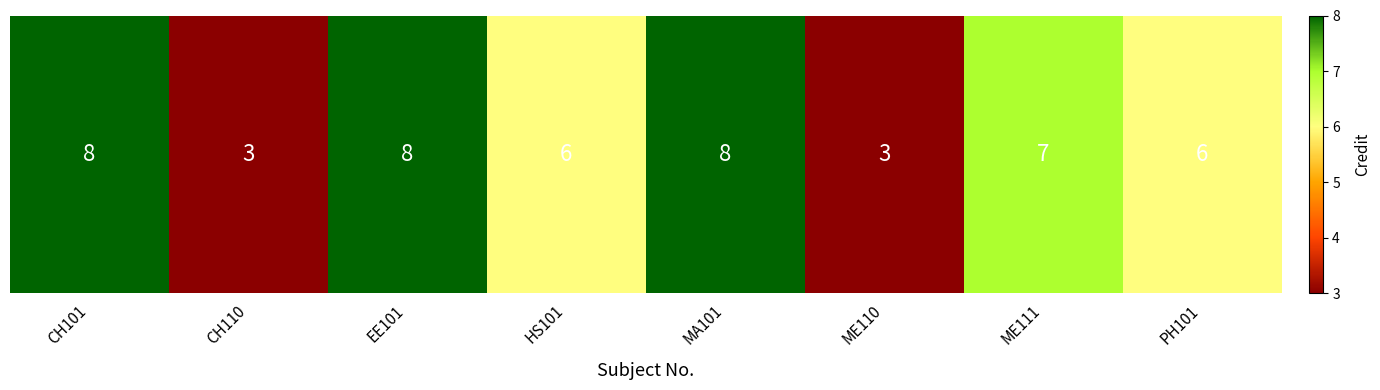

True or false: the data shows 8 at EE101.

True